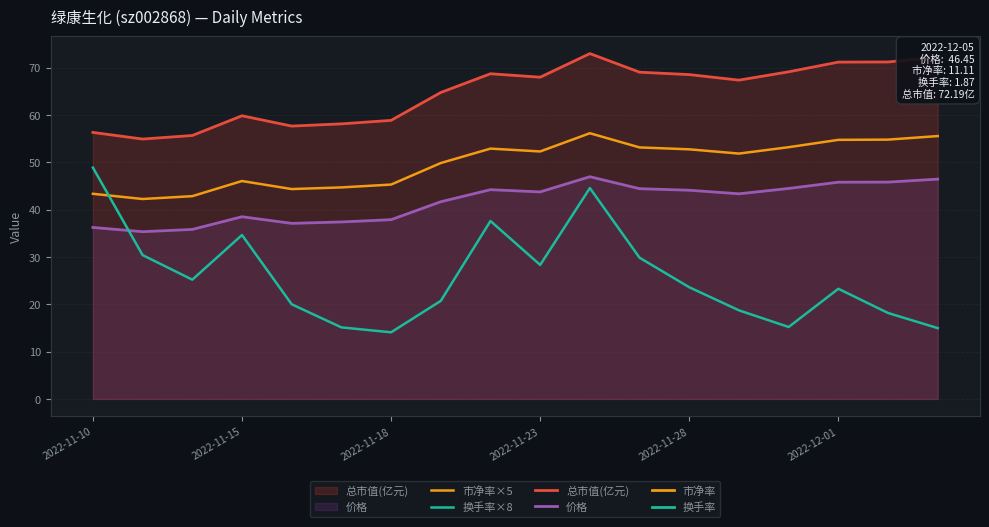

What is the minimum value for 换手率×8?

14.1